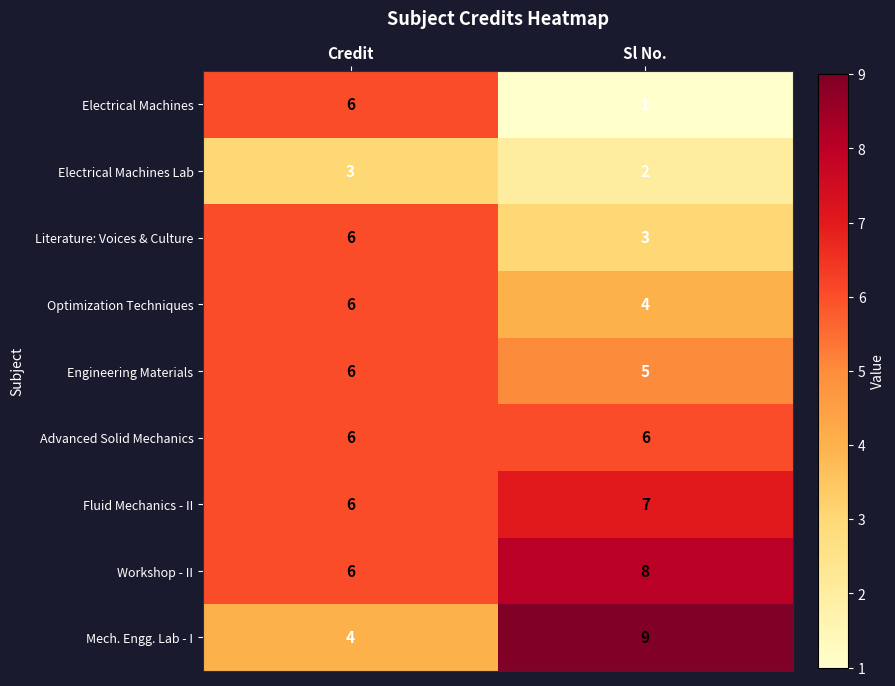

Which series has the largest total across all categories?

Workshop - II